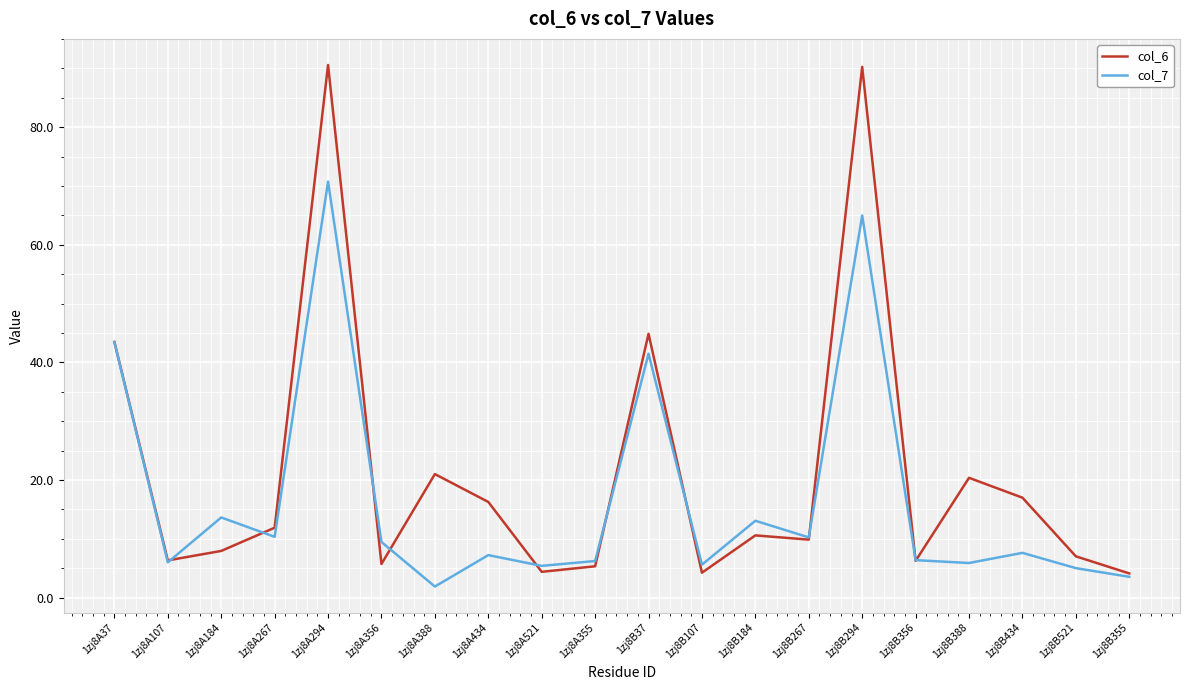

Is the value of col_6 at 1zj8A355 greater than the value of col_7 at 1zj8A267?

No